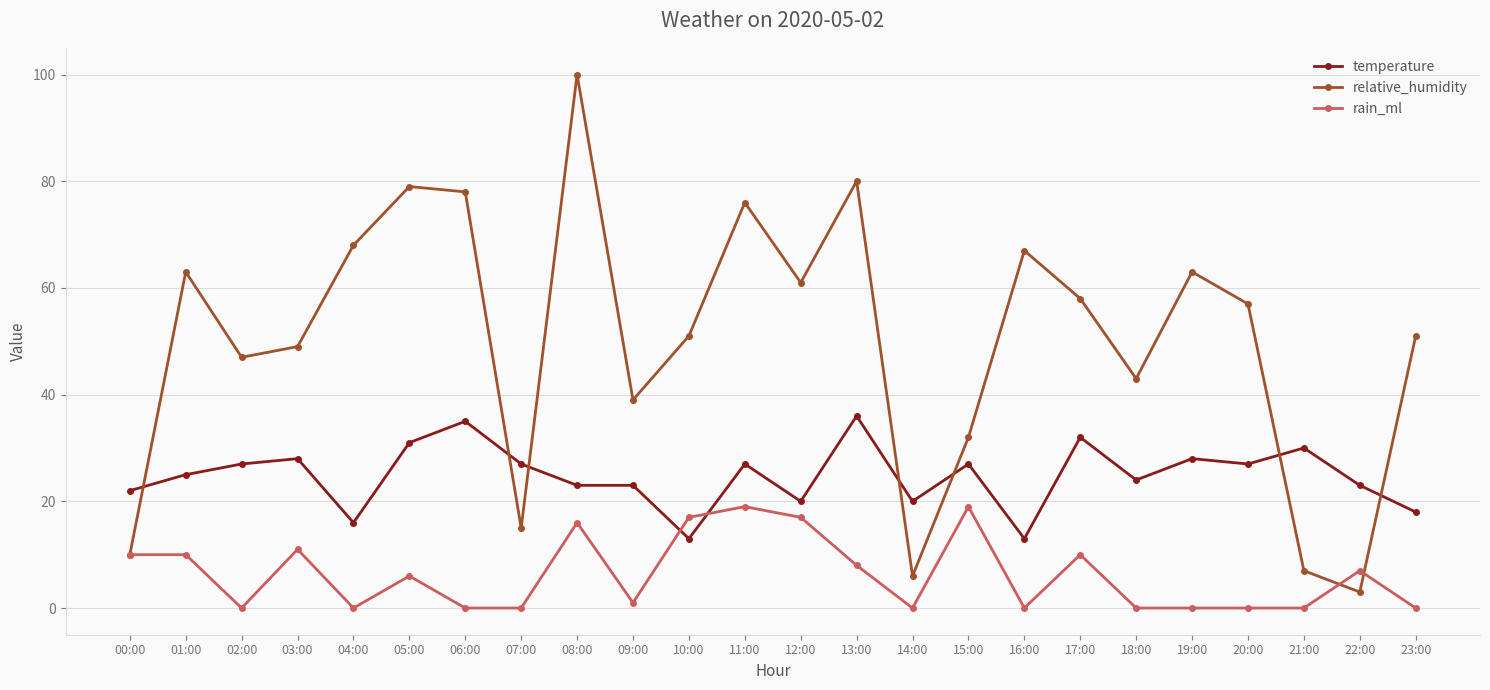

Which series has the widest spread of values?

relative_humidity